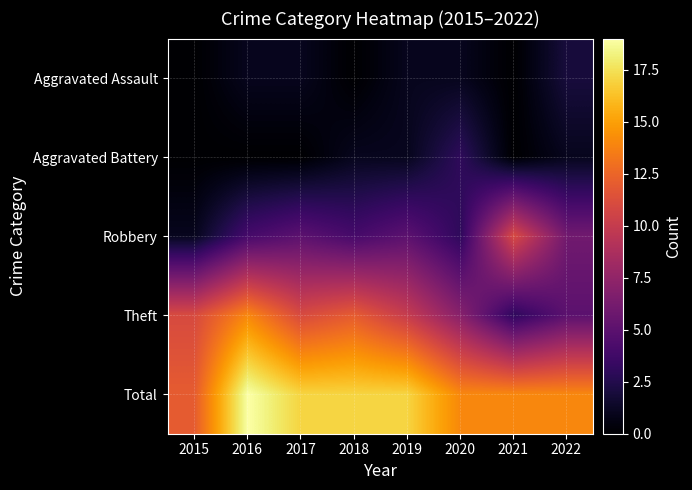

List the series in order of their peak value, lowest first.

Aggravated Assault, Aggravated Battery, Robbery, Theft, Total